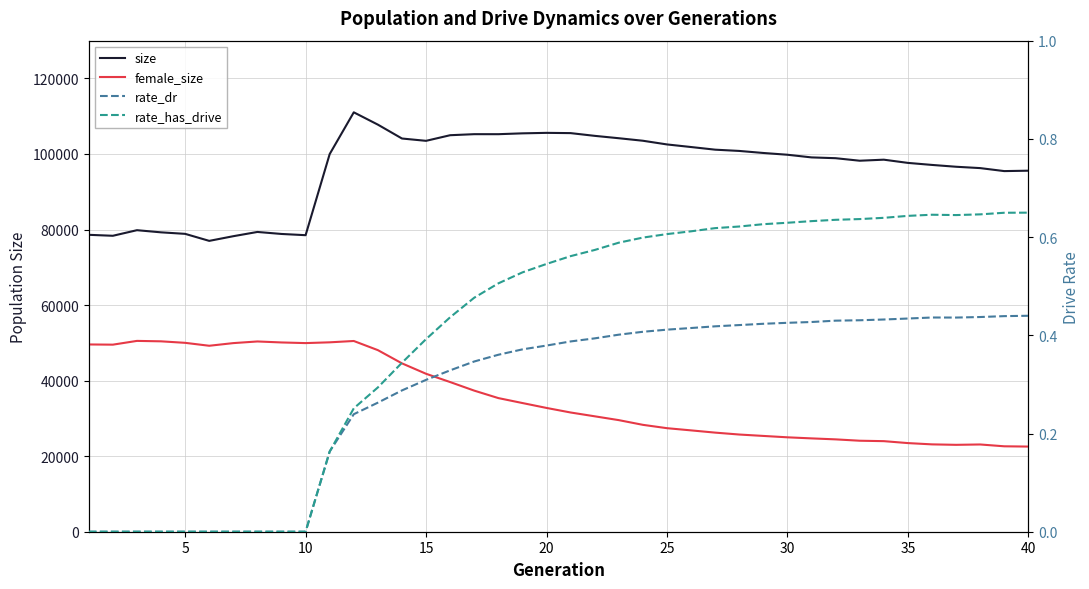

Which series changed the most between 35 and 35?

female_size